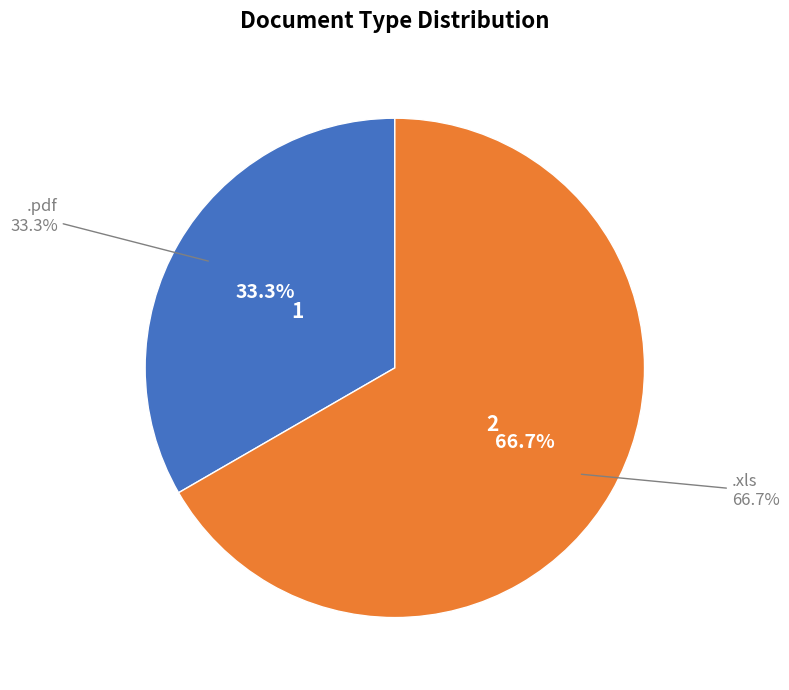

Rank the categories by value from lowest to highest.

.pdf, .xls